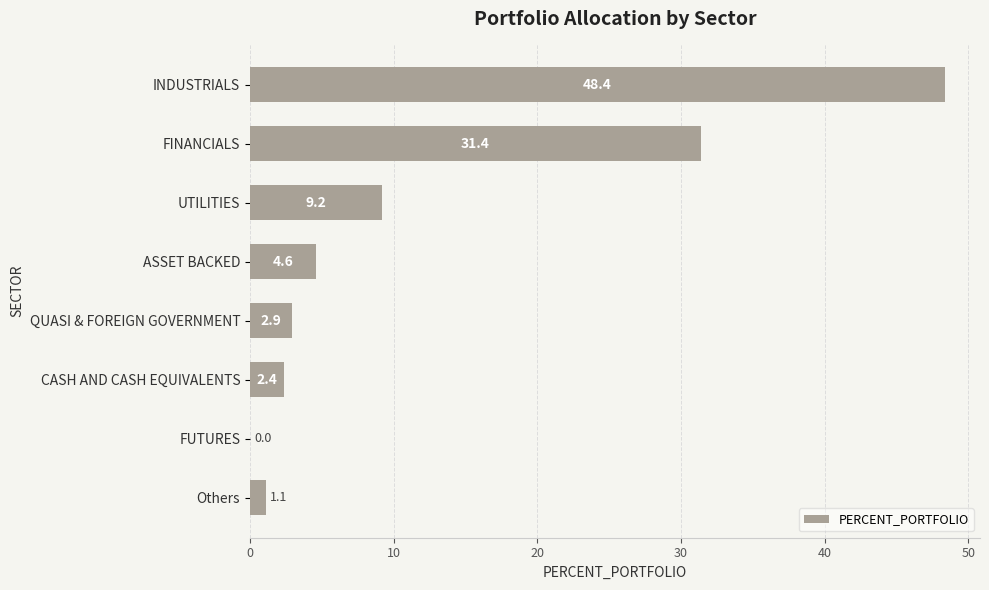

How many categories are shown in the chart?

8